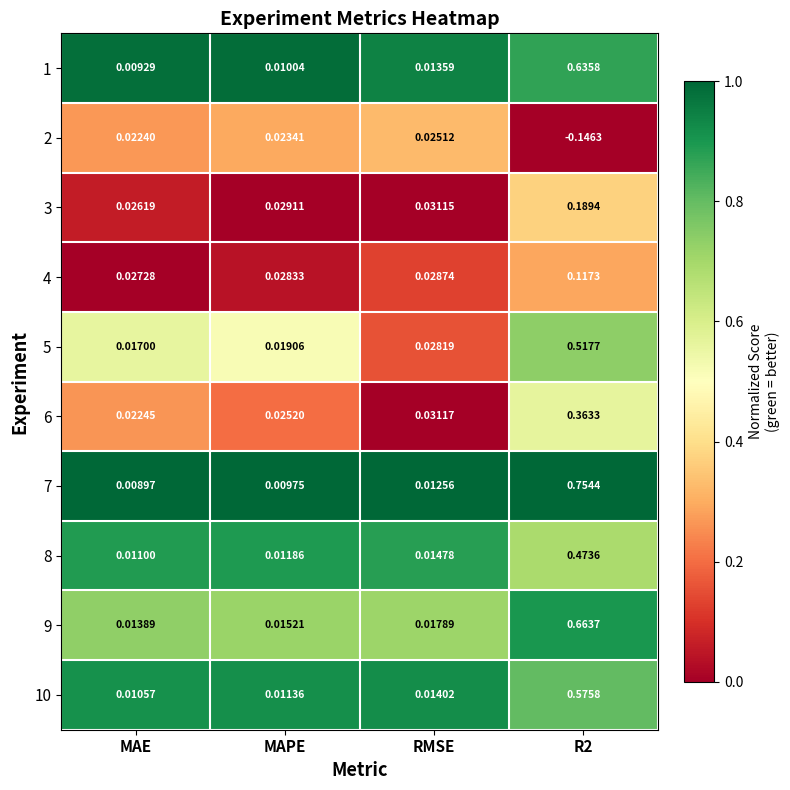

Which category has the lowest value in the 7 series?

MAE